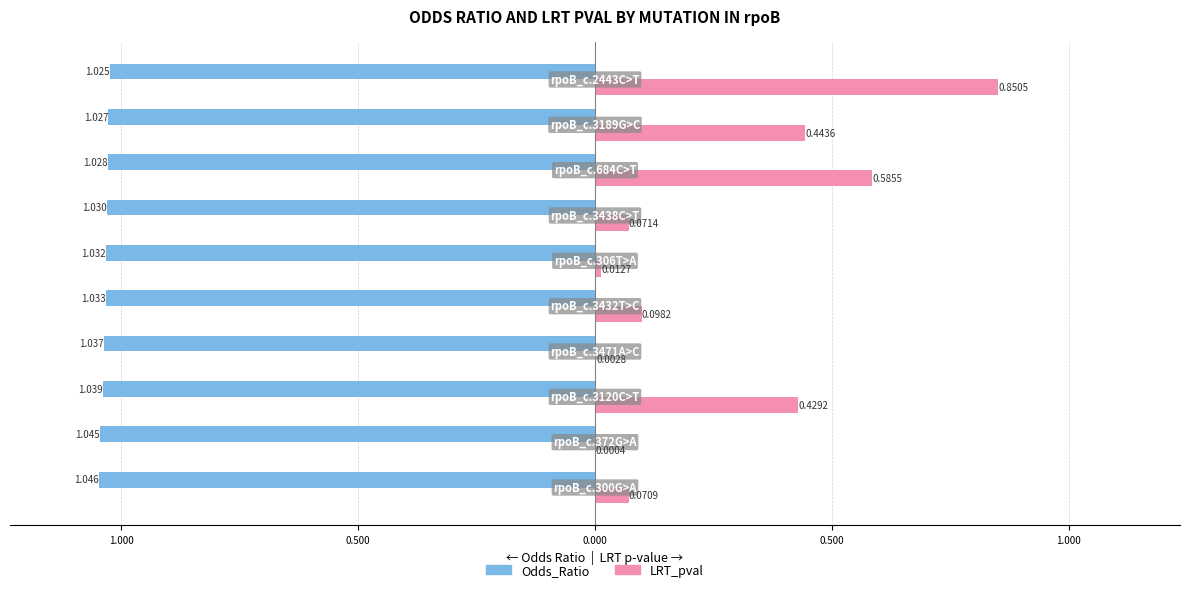

What are all the series names shown in the legend?

Odds_Ratio, LRT_pval